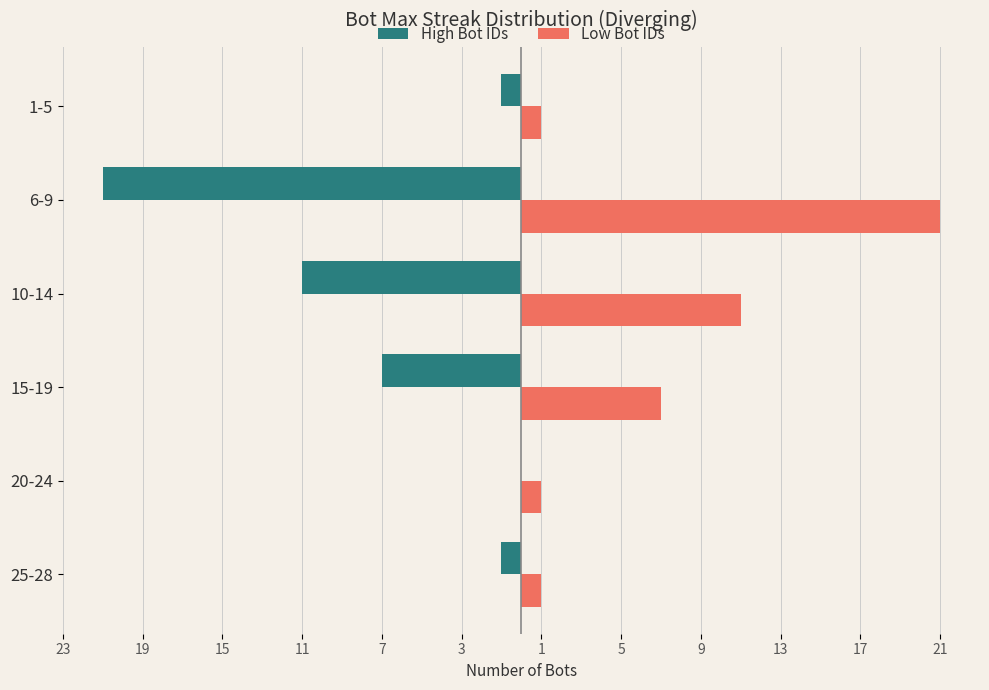

Which series has the widest spread of values?

High Bot IDs